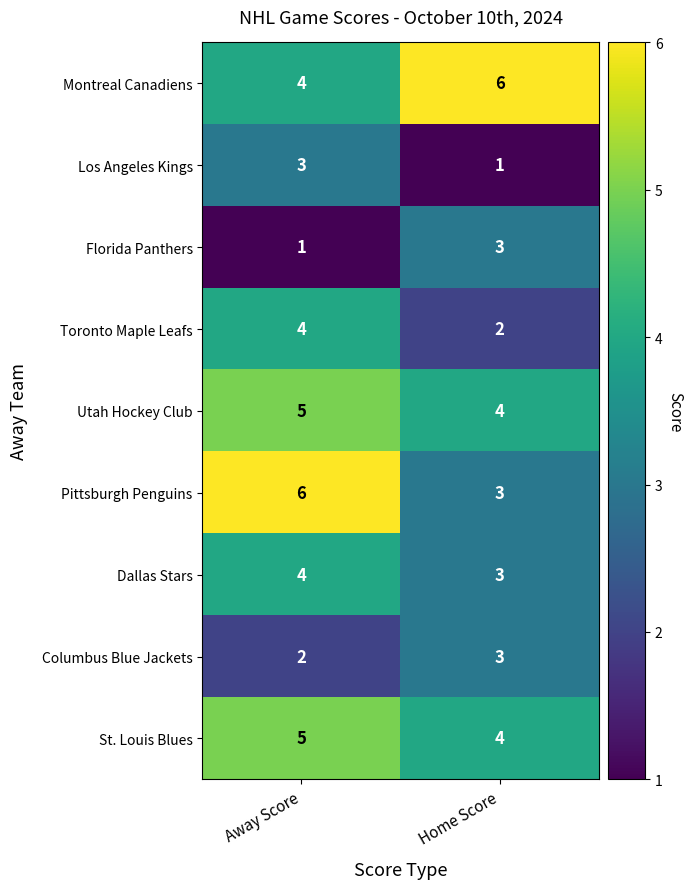

List the labels in order of Montreal Canadiens value, smallest first.

Away Score, Home Score